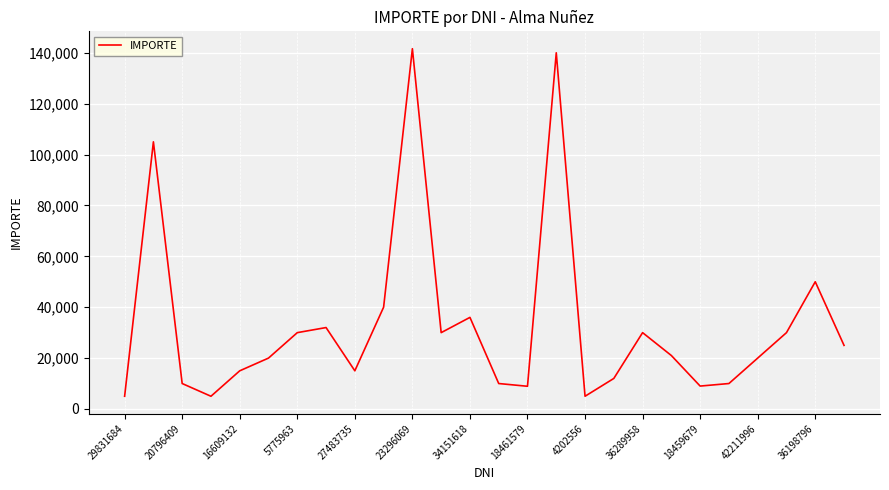

True or false: the data has more than 2 interior local peaks.

True